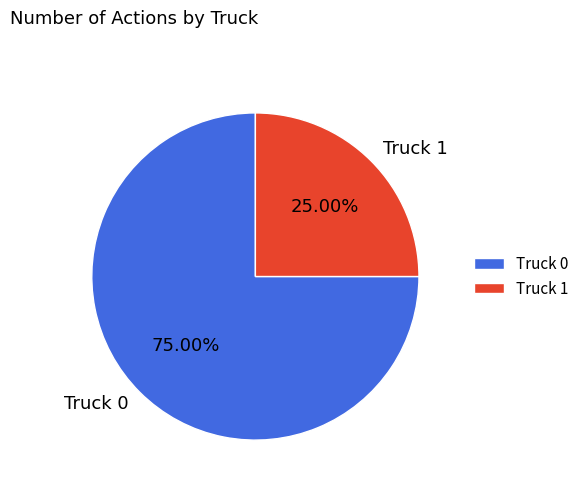

Combined, do Truck 0 and Truck 1 account for over 50%?

Yes